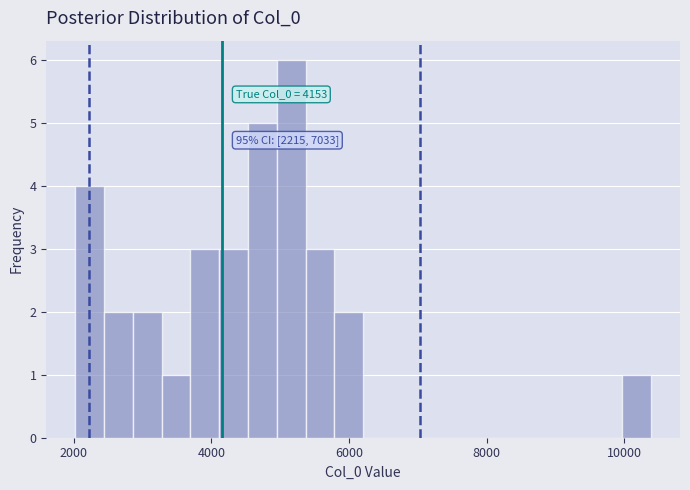

Around what value on the x-axis is the tallest bar? Give the approximate position of its centre, as read against the axis.

5200